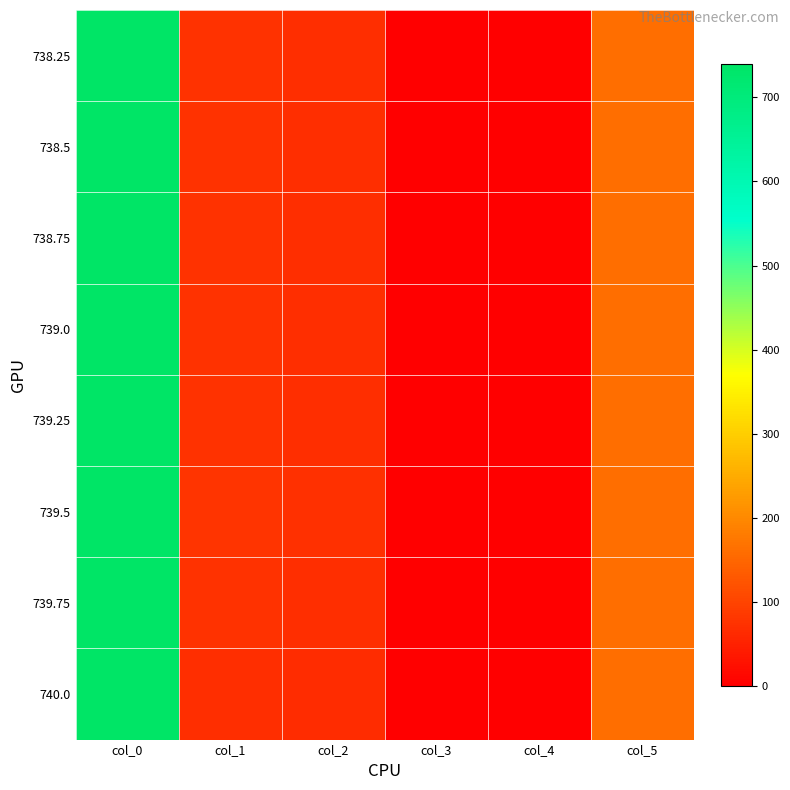

Count the number of data series in this chart.

8